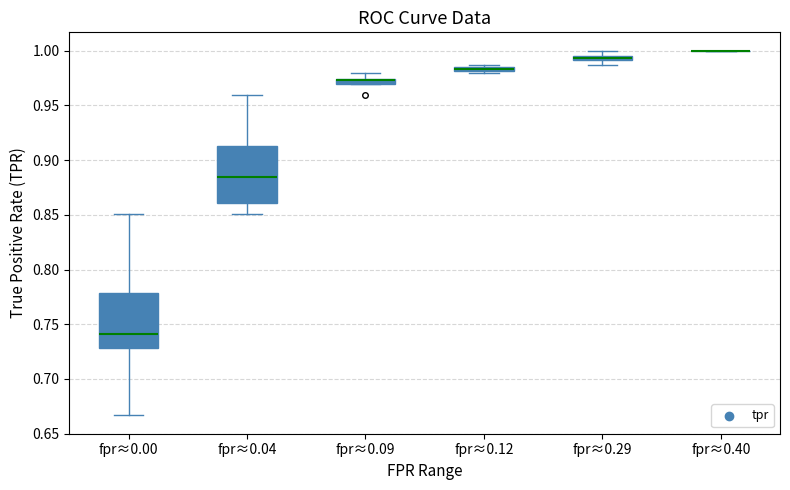

Where is the lower edge of the box for fpr≈0.00 on the y-axis? The values are not printed on the chart, so give them approximately, as read against the axis.

0.730